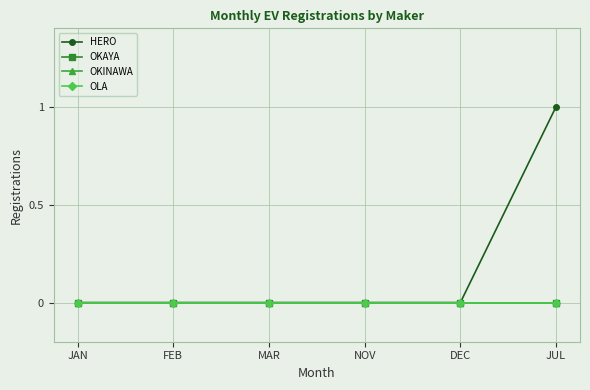

Does the chart have visible grid lines?

Yes